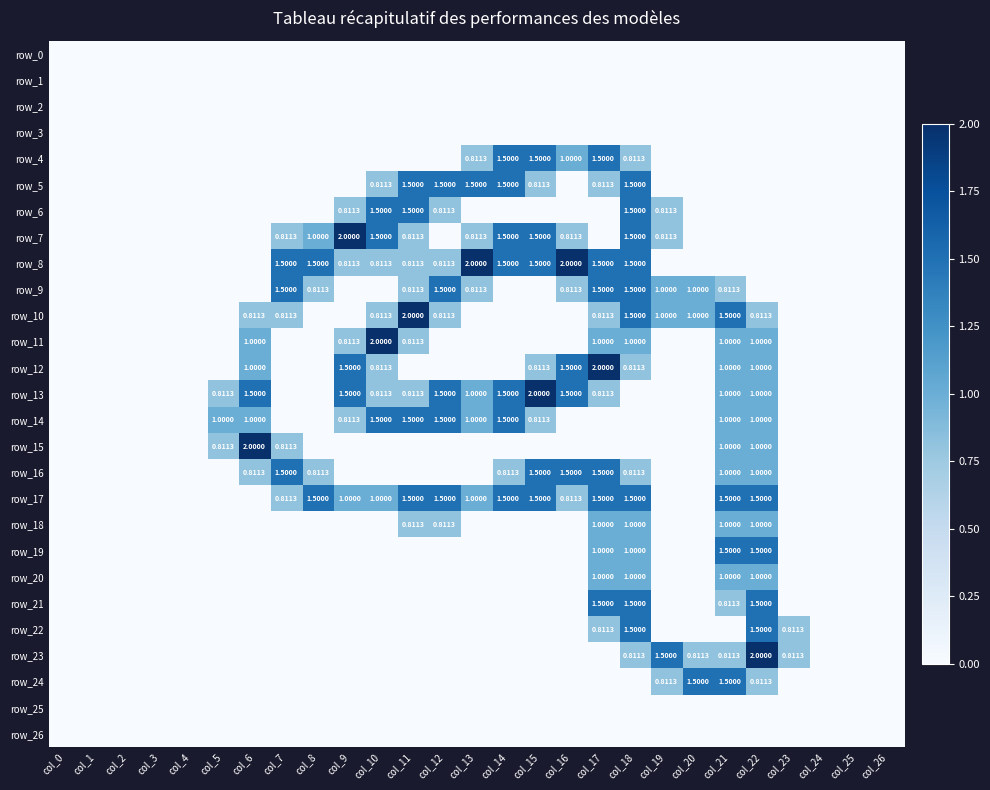

Count the number of data series in this chart.

27